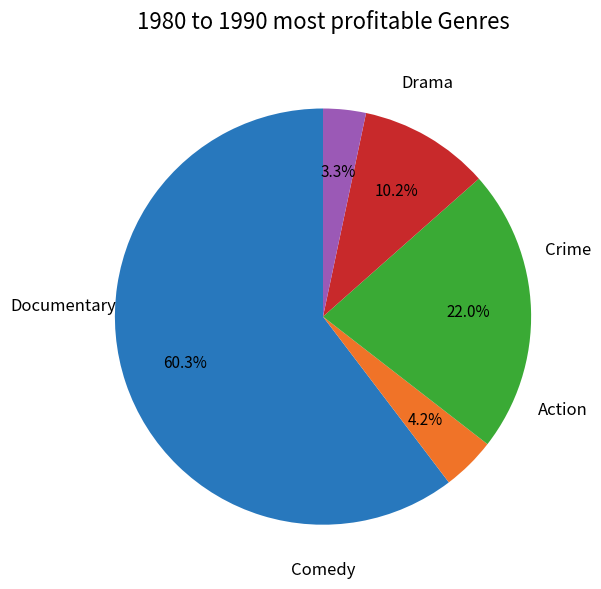

Is there a majority slice in this chart?

Yes